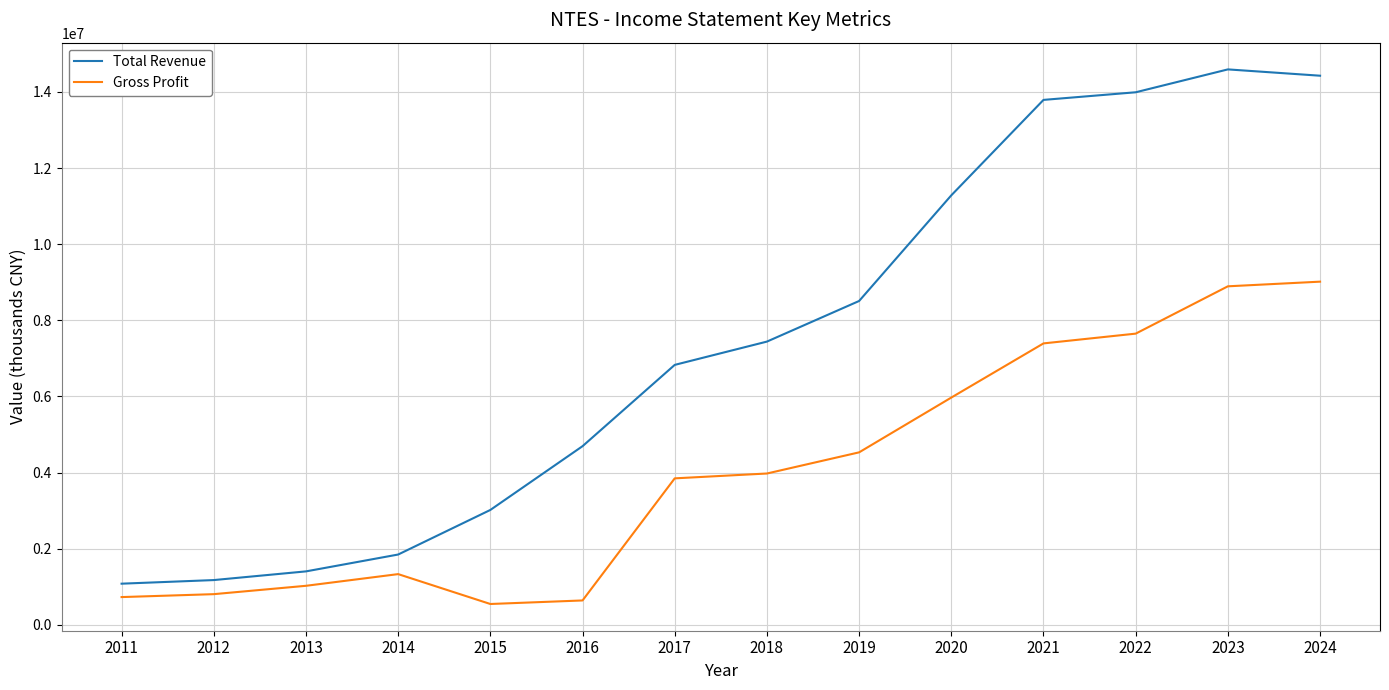

Is it true that Gross Profit equals 4747778 at 2022?

False